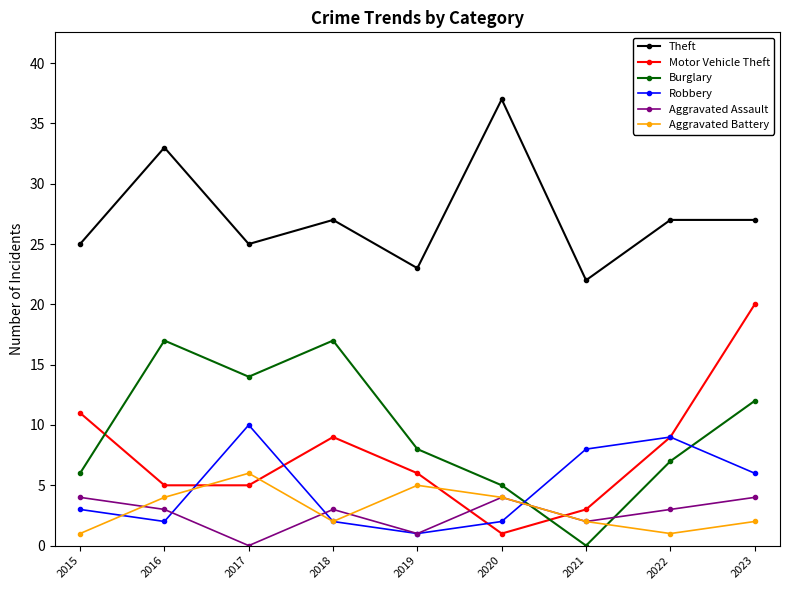

What is the difference between the highest and lowest values at 2017?

25